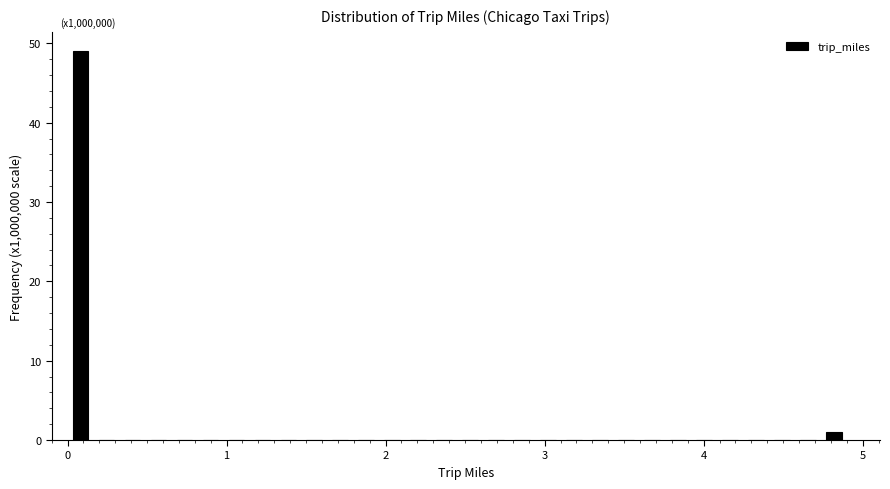

Read against the x-axis, roughly where is the centre of the tallest bar?

0.1